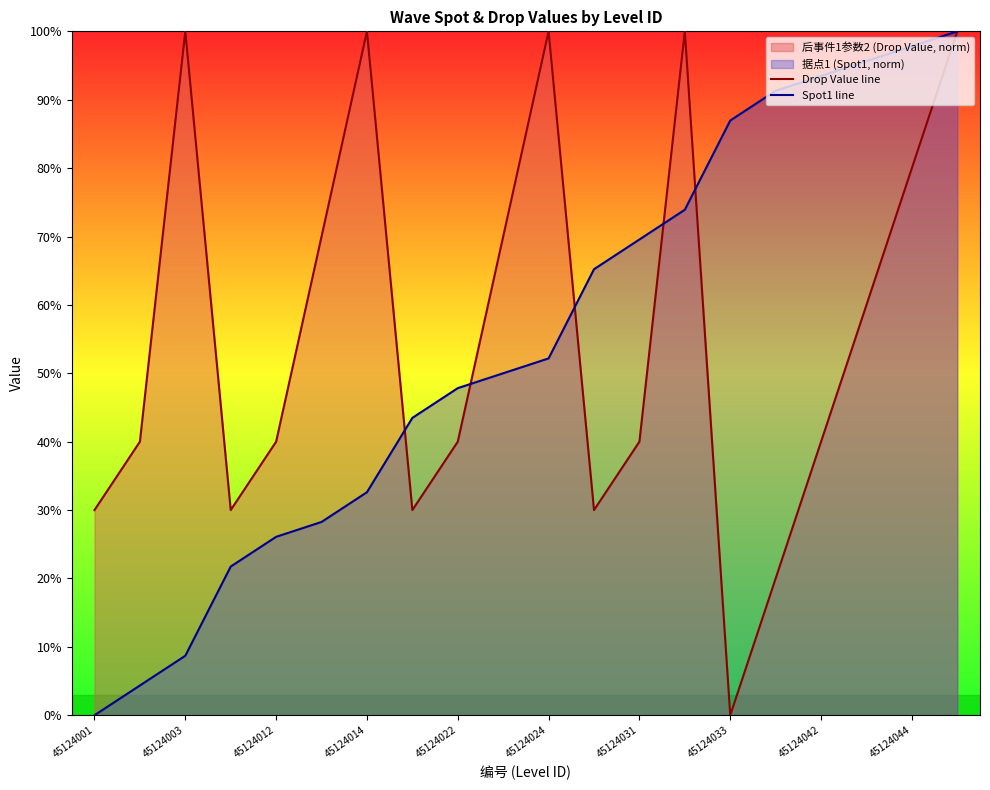

Is the value of Drop Value line at 45124031 greater than the value of Spot1 line at 45124031?

No